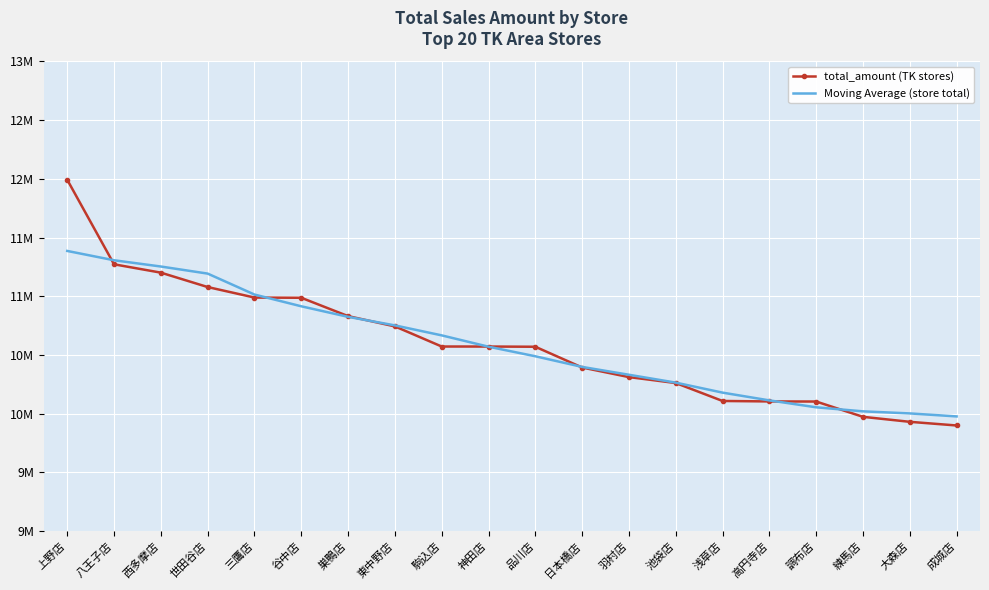

Which series has the largest range (max minus min)?

total_amount (TK stores)